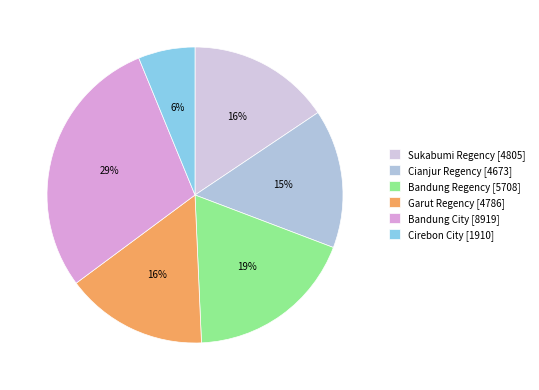

What is the change in value from Sukabumi Regency to Cirebon City?

-2895